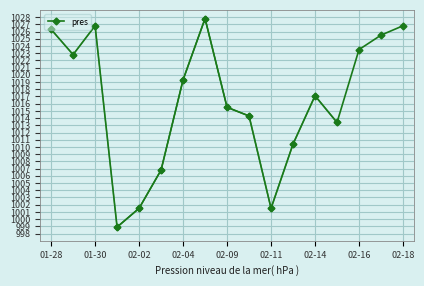

List the labels in order of value, largest first.

2018-02-05, 2018-01-30, 2018-02-18, 2018-01-28, 2018-02-17, 2018-02-16, 2018-01-29, 2018-02-04, 2018-02-14, 2018-02-09, 2018-02-10, 2018-02-15, 2018-02-12, 2018-02-03, 2018-02-02, 2018-02-11, 2018-02-01